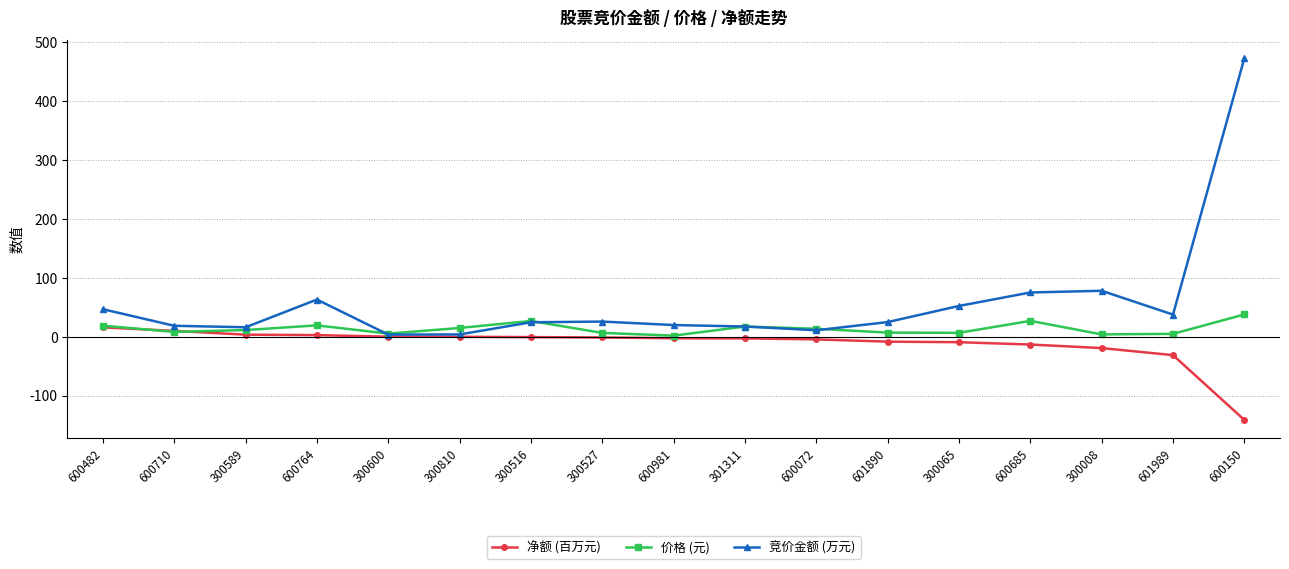

True or false: 竞价金额 (万元) and 价格 (元) cross at least once.

True